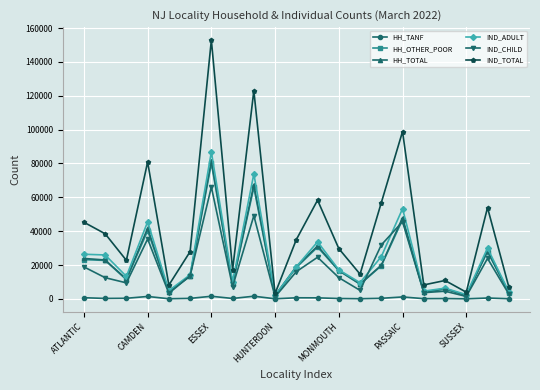

How many lines are shown in the chart?

6